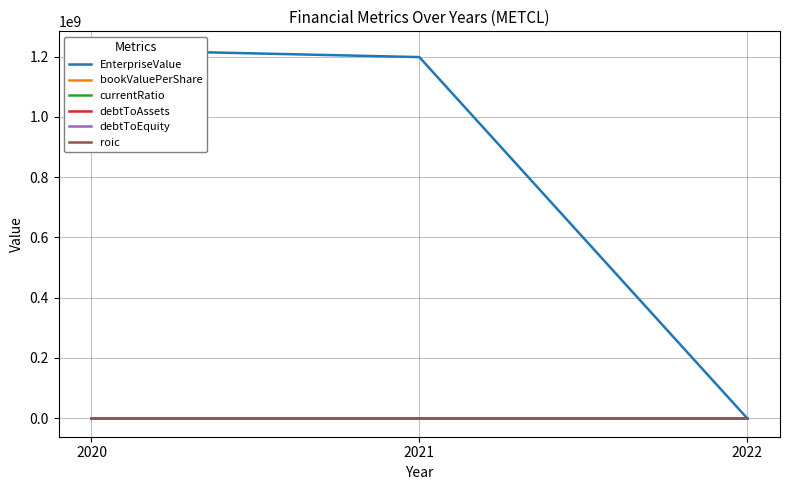

Is this an area chart (filled region under the line)?

No